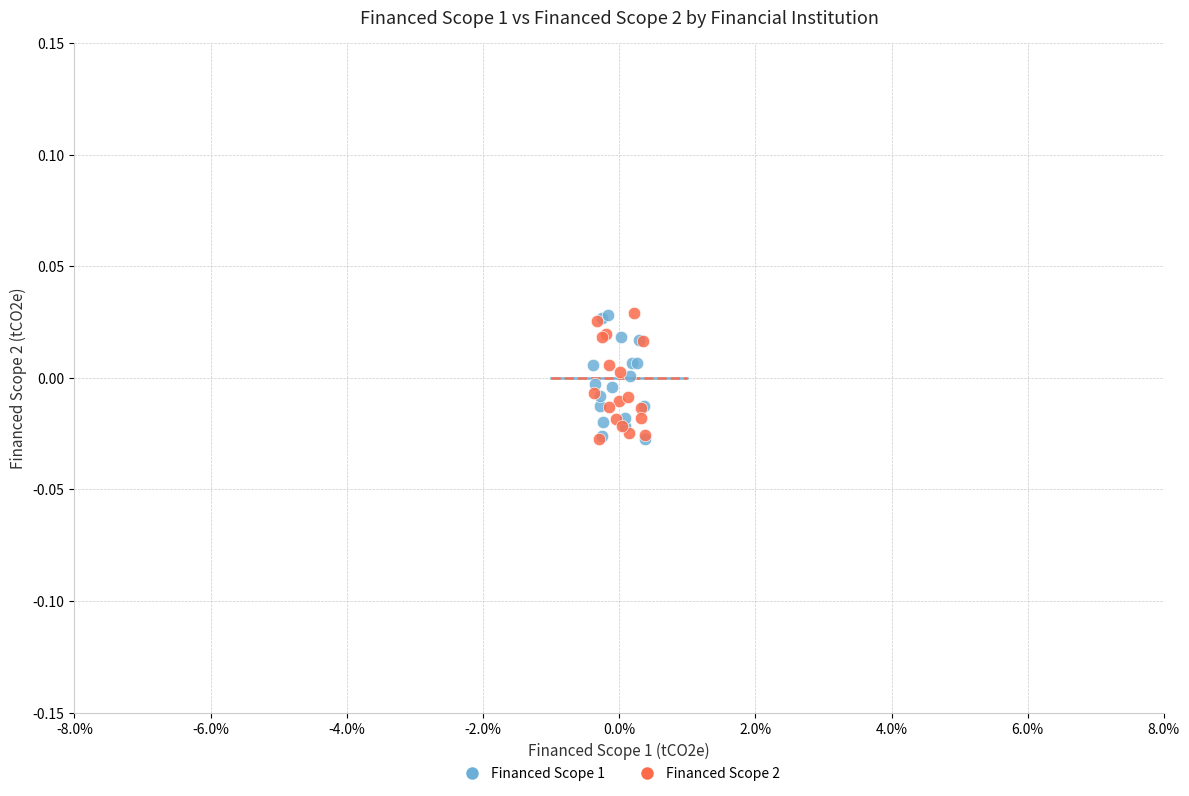

What are all the series names shown in the legend?

Financed Scope 1, Financed Scope 2